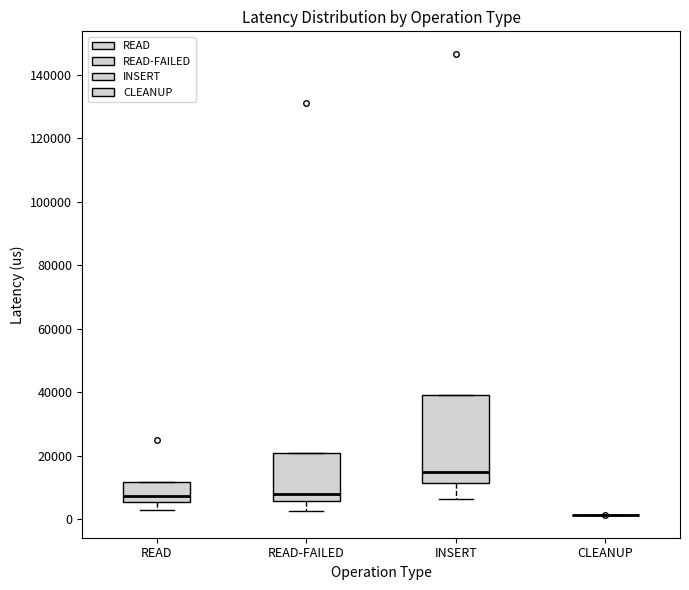

Reading left to right, transcribe this box plot: for each box, give where its median line is, the range the box spans, and where its two whiskers end, as read against the y-axis. The values are not printed on the chart, so give them approximately, as read against the axis.

READ: median 8000, box 6000 to 12000, whiskers 2000 to 12000
READ-FAILED: median 8000, box 6000 to 20000, whiskers 2000 to 20000
INSERT: median 14000, box 12000 to 40000, whiskers 6000 to 40000
CLEANUP: box collapsed to a line at 2000, whiskers 2000 to 2000